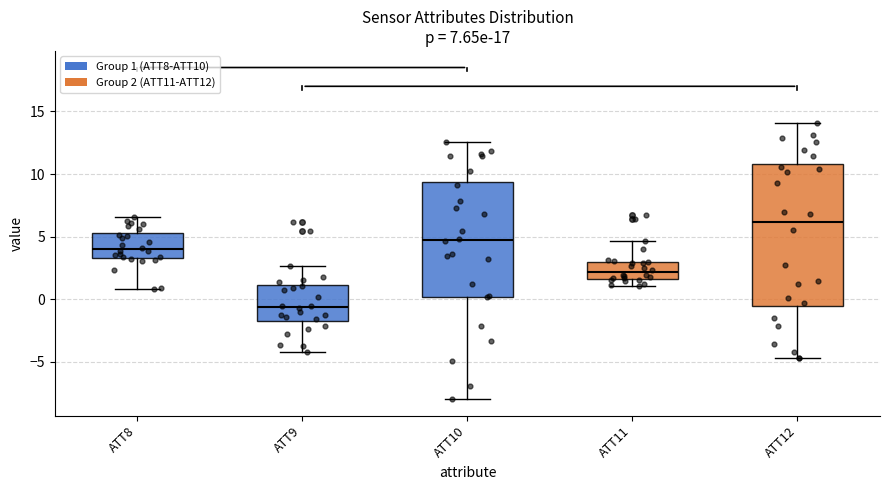

Which box is the tallest, from its lower edge to its upper edge?

ATT12